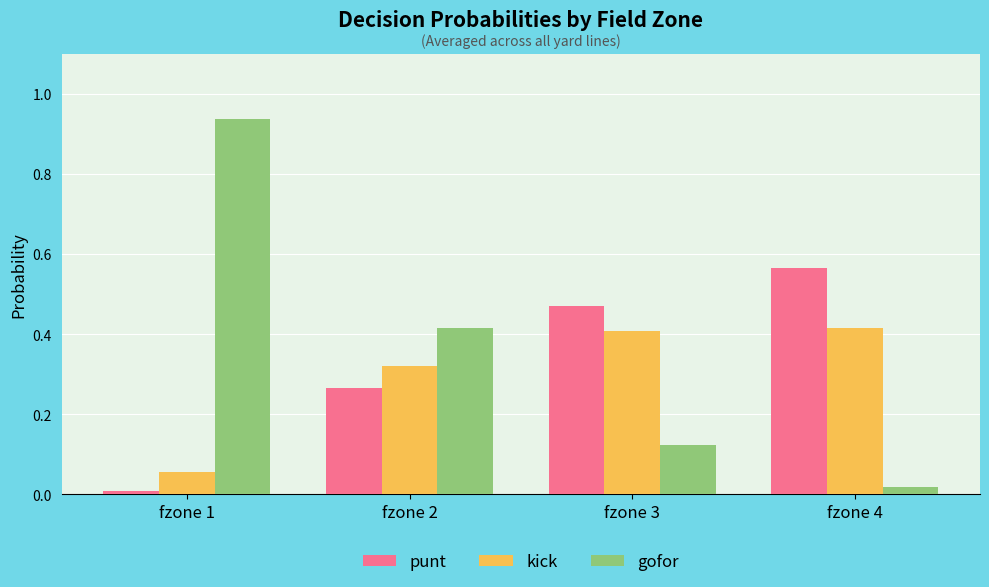

Which series has the largest range (max minus min)?

gofor